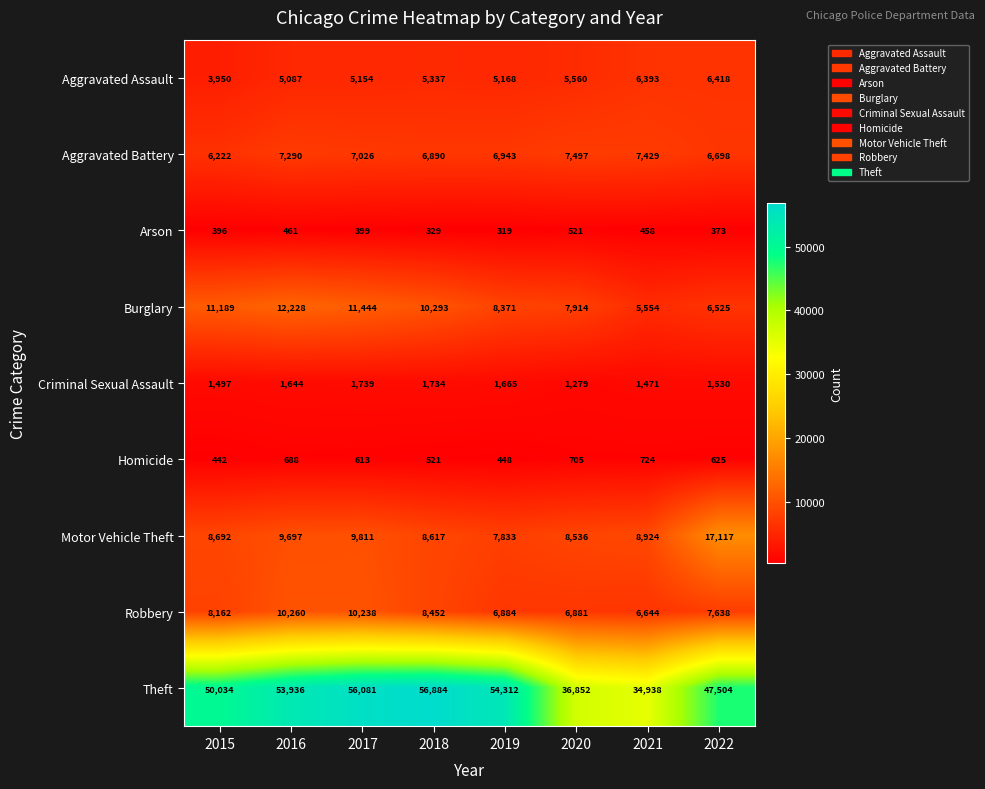

True or false: Motor Vehicle Theft has a value of 14010 at 2016.

False